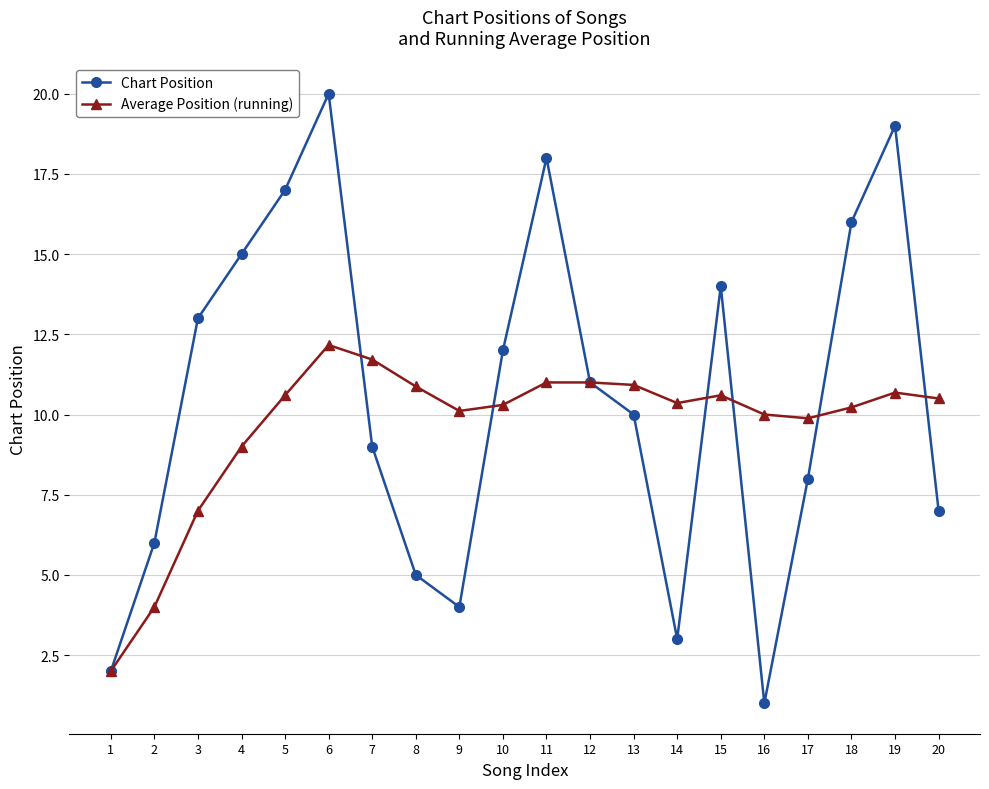

What is the difference between the second highest and second lowest values in the Chart Position series?

17.0